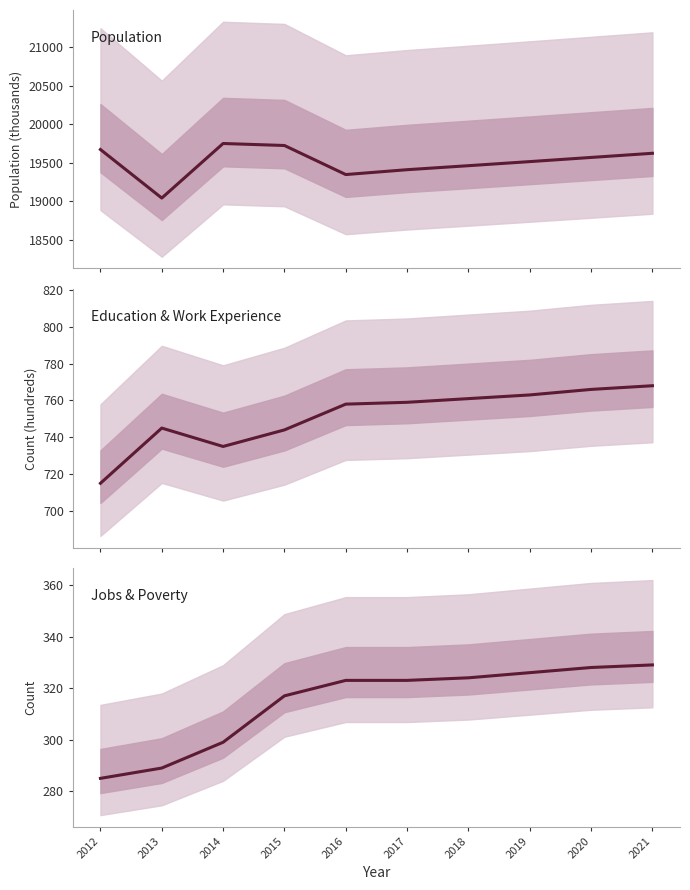

Rank the series at 2017 from lowest to highest value.

Jobs & Poverty, Education & Work Experience, Population